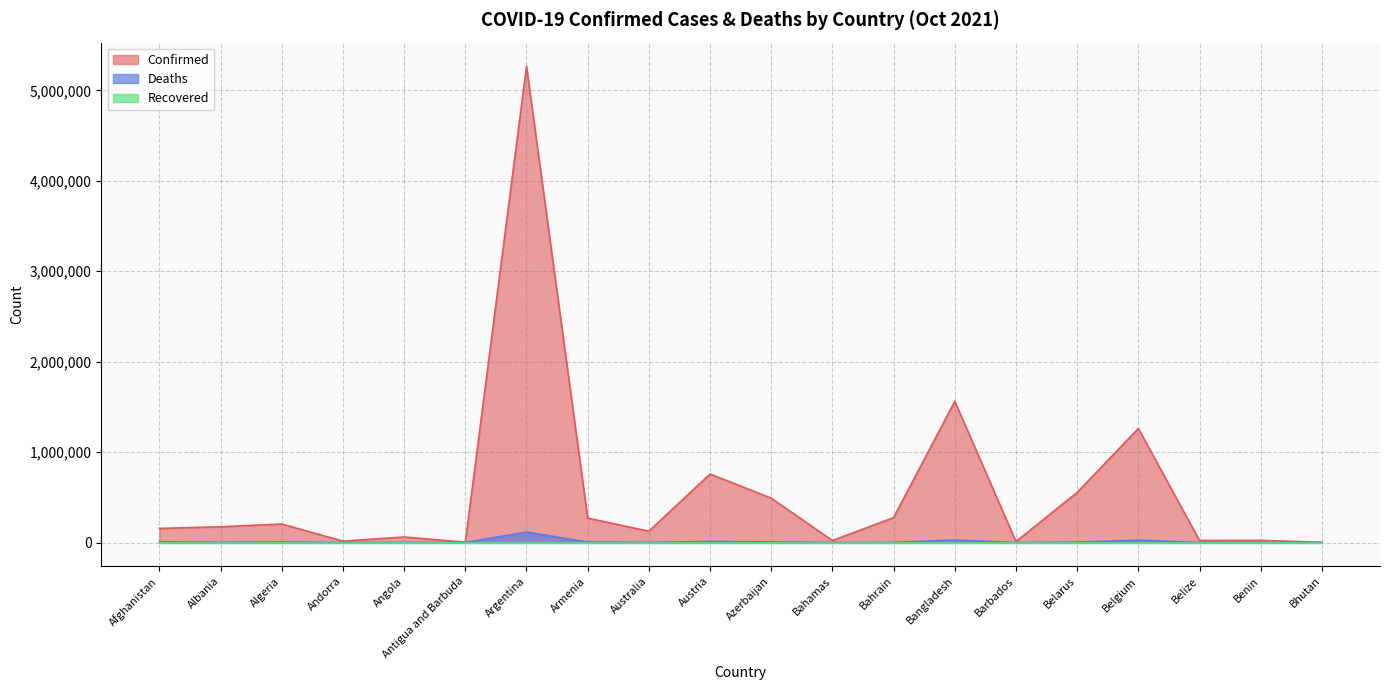

What is the average value of the Deaths series?

10899